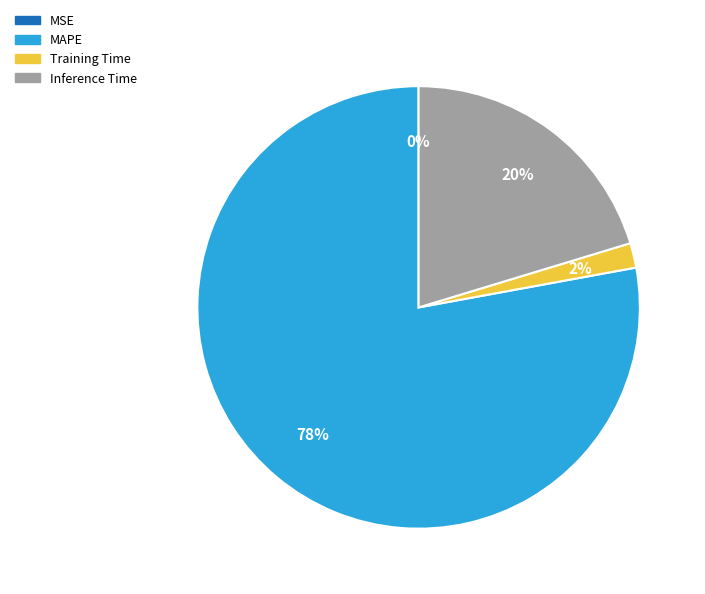

True or false: Training Time accounts for 2% of the total.

True